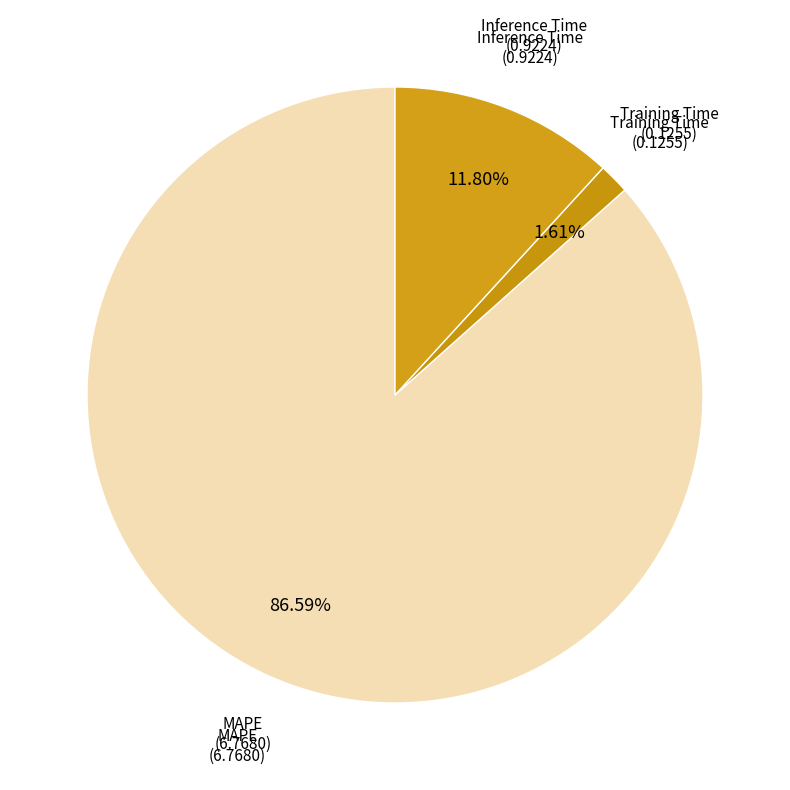

Combined, what portion of the pie is MAPE and Inference Time?

98.4%